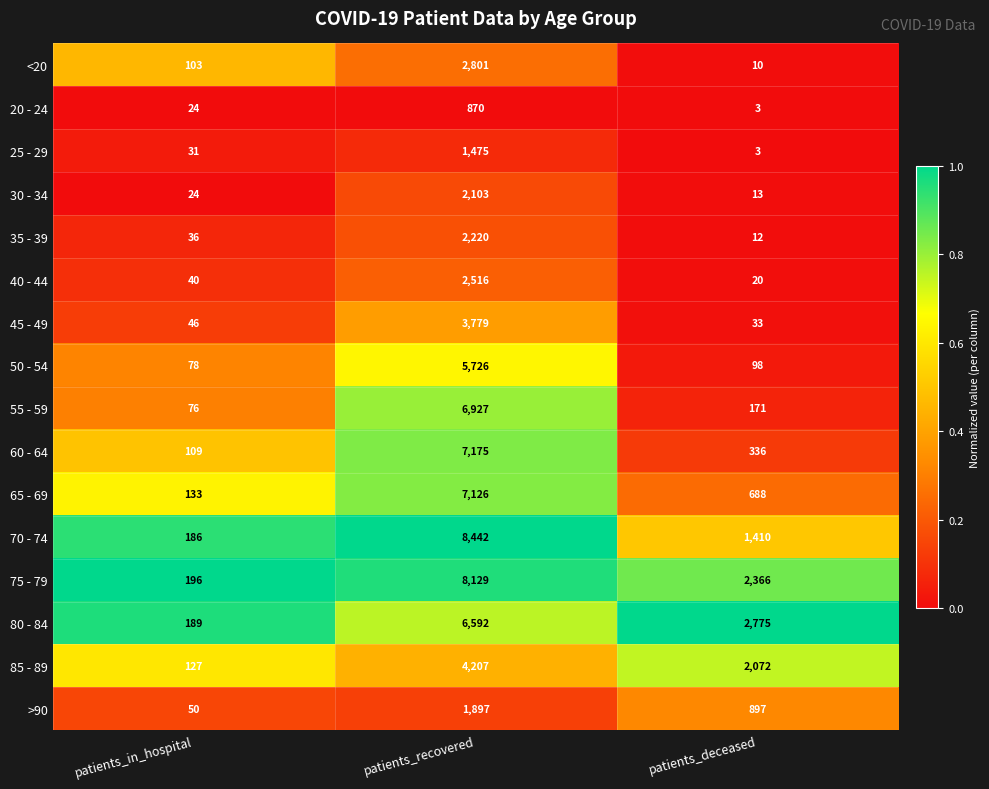

What is the average value of the 45 - 49 series?

1286